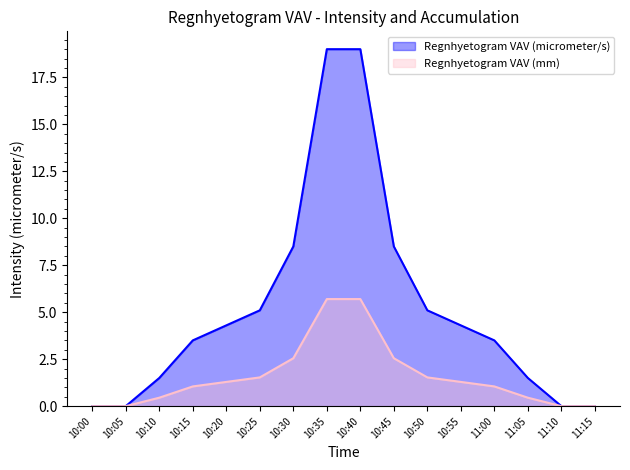

Which has a higher value, 11:10 or 10:45?

10:45